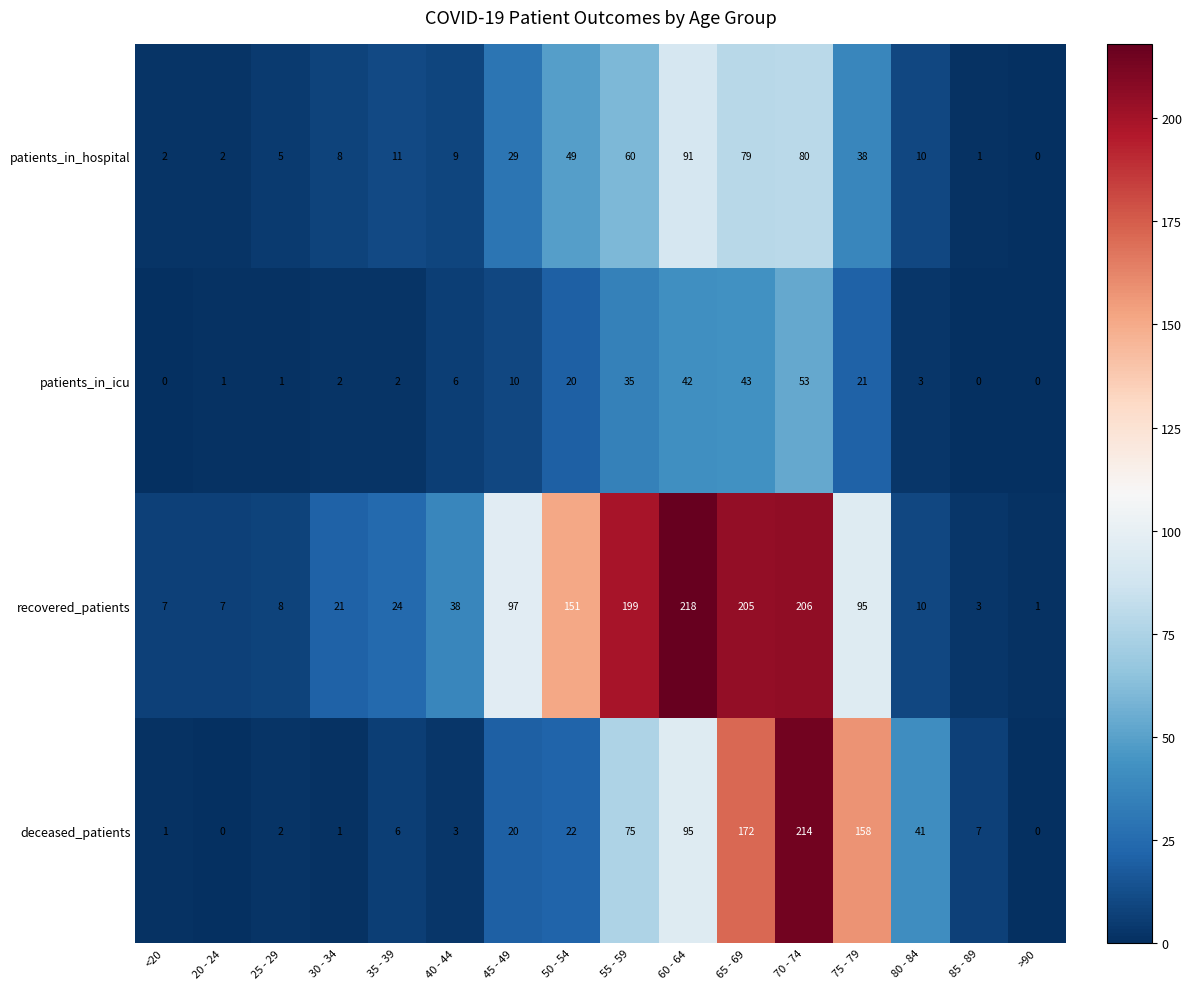

What is the sum of all patients_in_icu values?

239